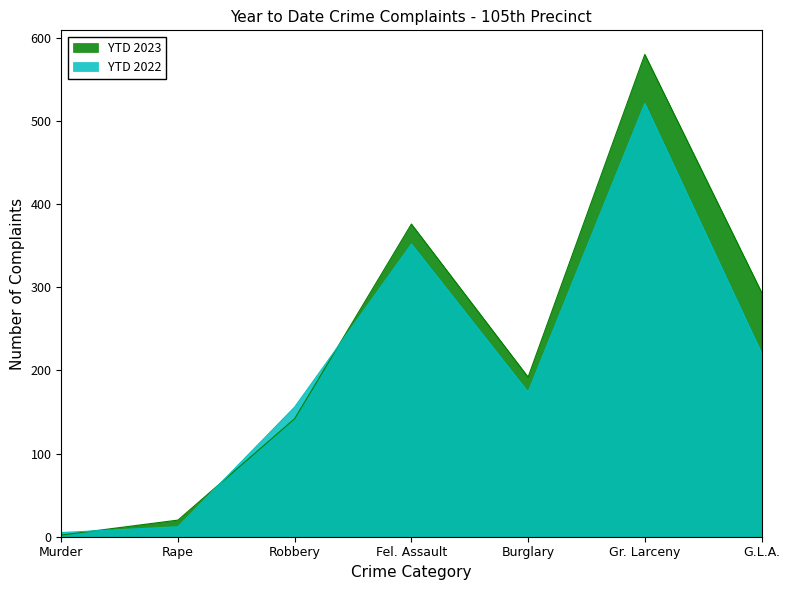

The YTD 2023 series shows 1 at Murder. True or false?

False